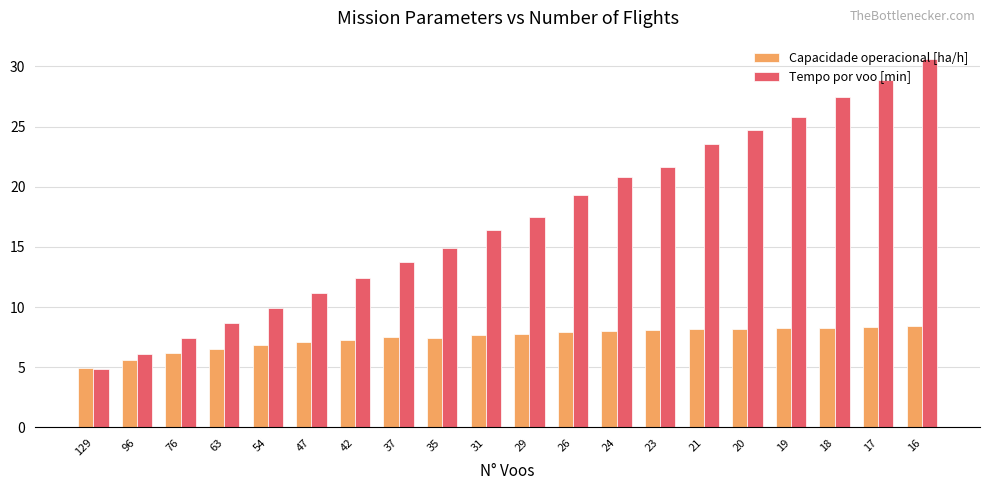

At 21, list the series in order from smallest to largest.

Capacidade operacional [ha/h], Tempo por voo [min]